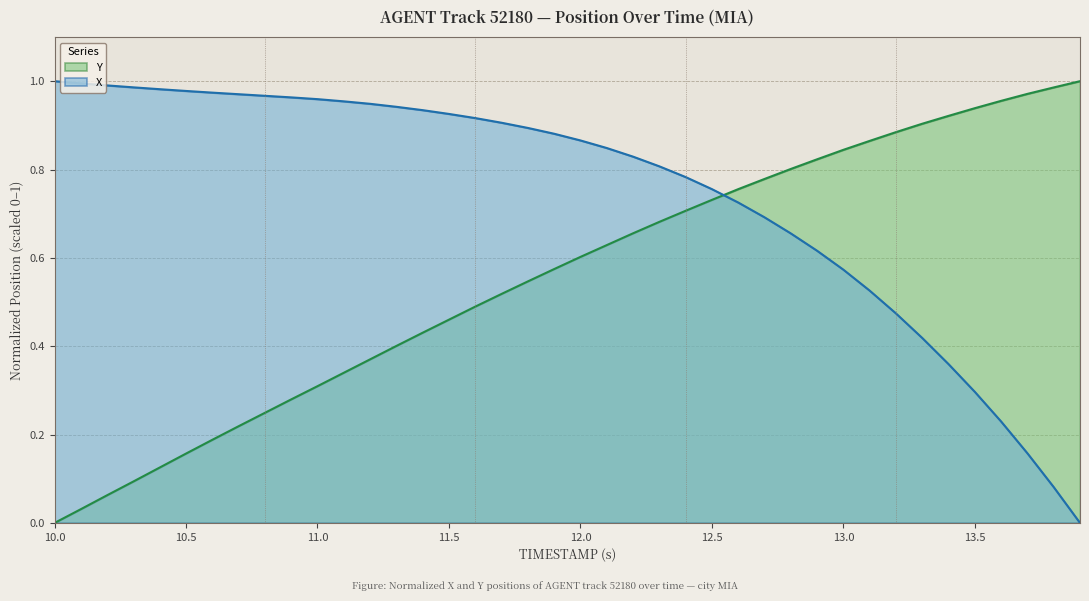

List the series in order of their overall mean, lowest first.

Y, X